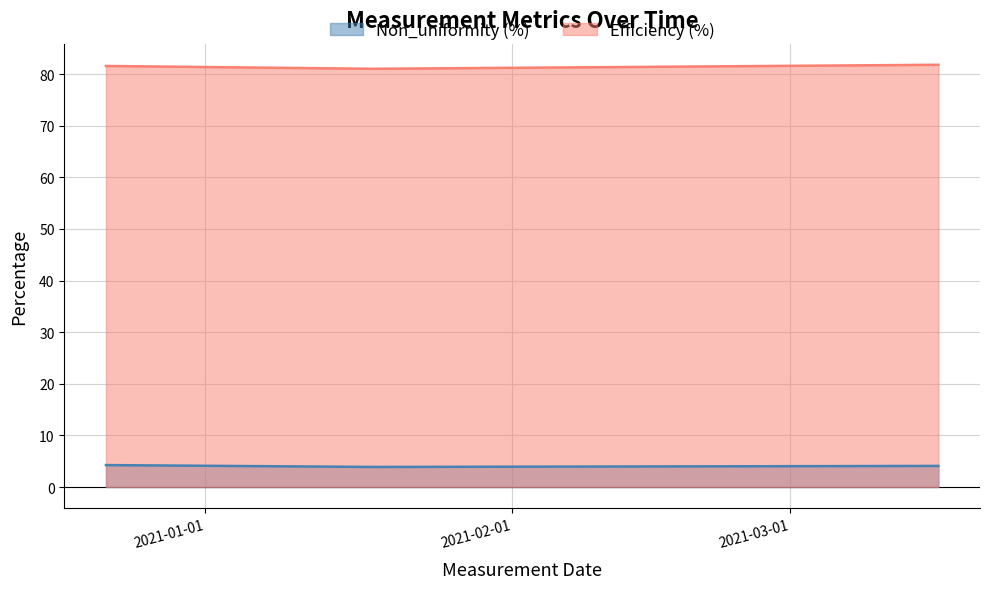

Reading right to left, list all the values displayed in this chart.

Non_uniformity (%): 4.1	3.9	4.2
Efficiency (%): 81.8	81.0	81.6